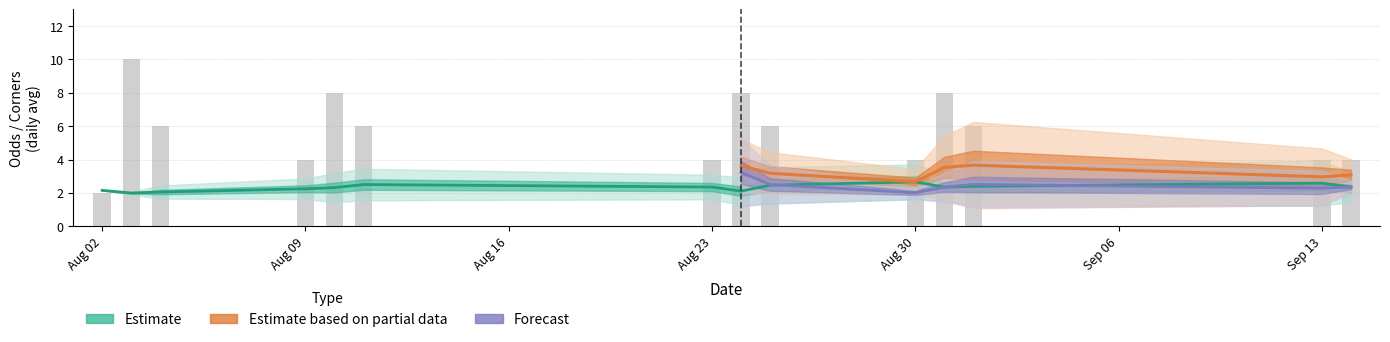

The Odd_Corners_A series shows 2.4 at 21. True or false?

True